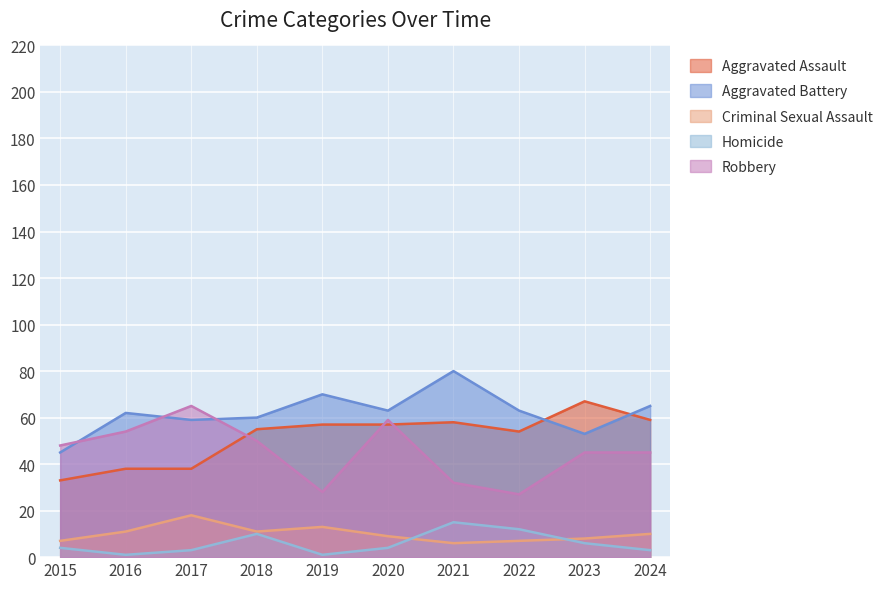

What are all the series names shown in the legend?

Aggravated Assault, Aggravated Battery, Criminal Sexual Assault, Homicide, Robbery